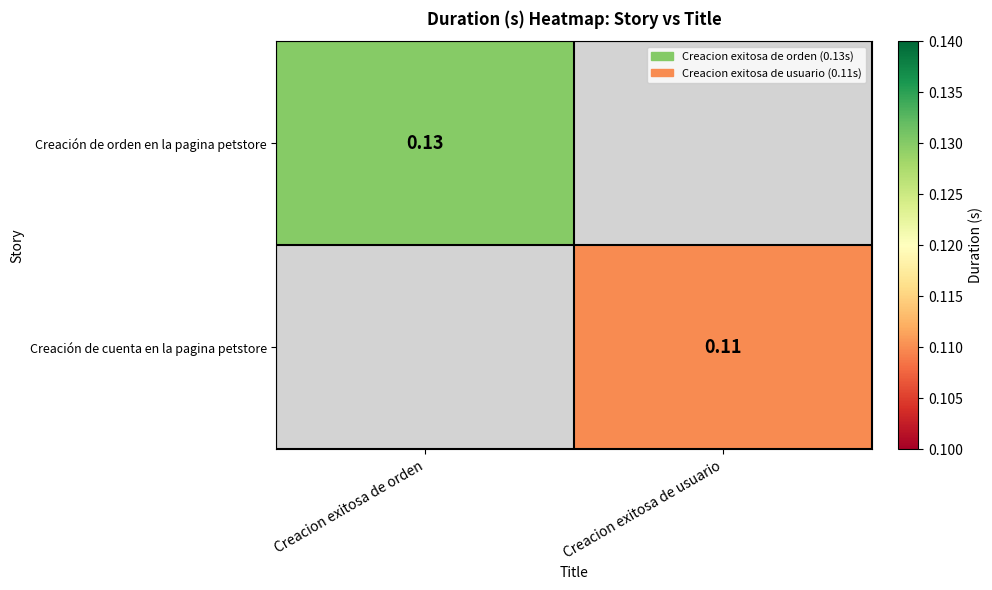

What is the greatest value displayed?

0.1